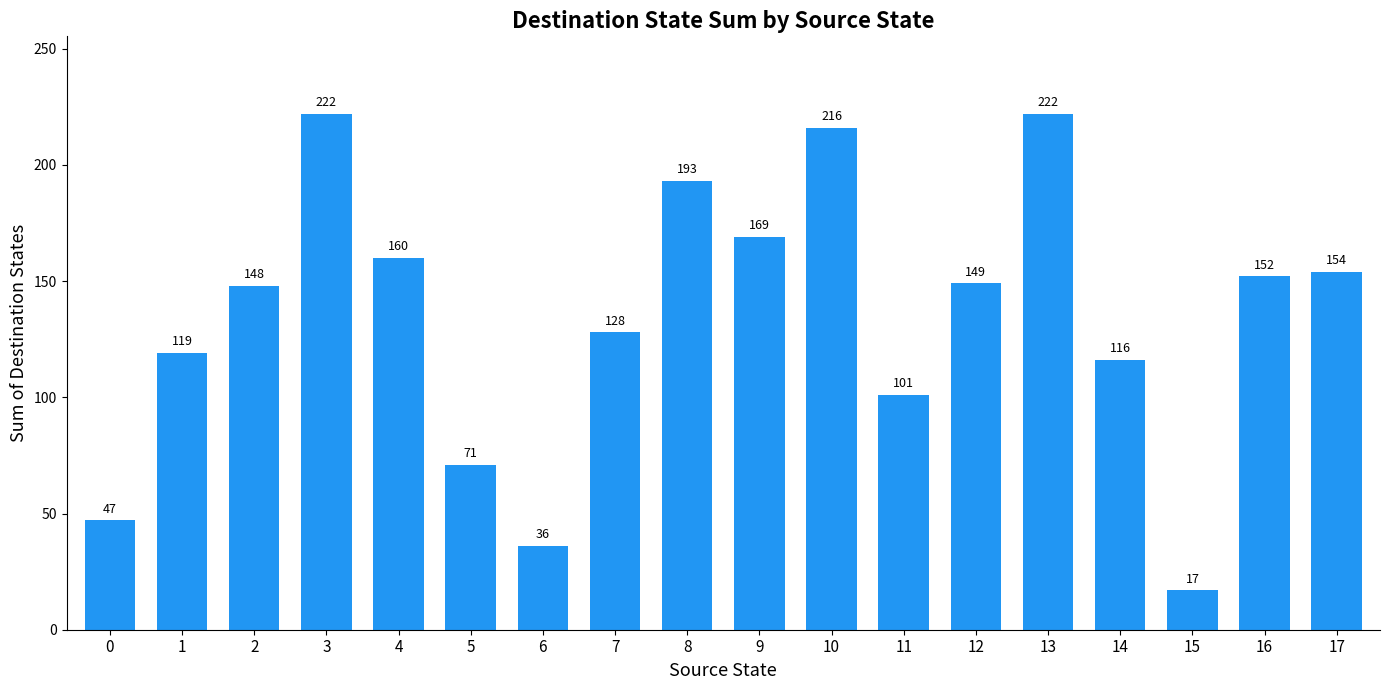

What is the smallest value displayed?

17